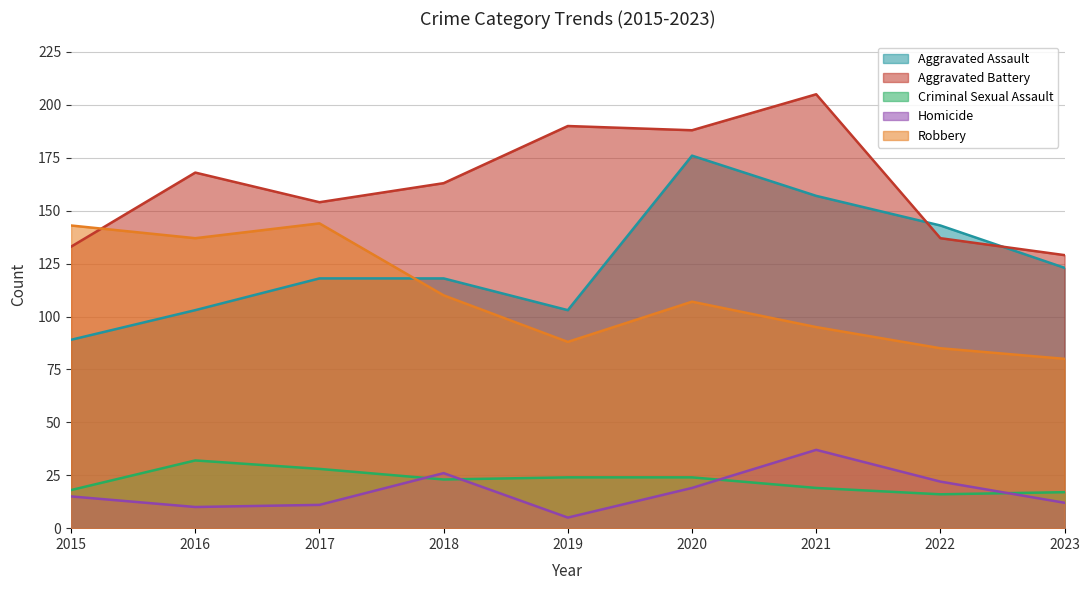

At how many categories does at least one series exceed 120?

9